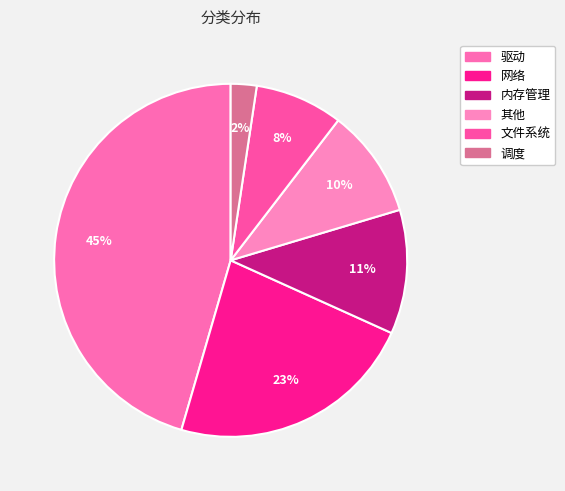

Count the number of slices in the pie.

6